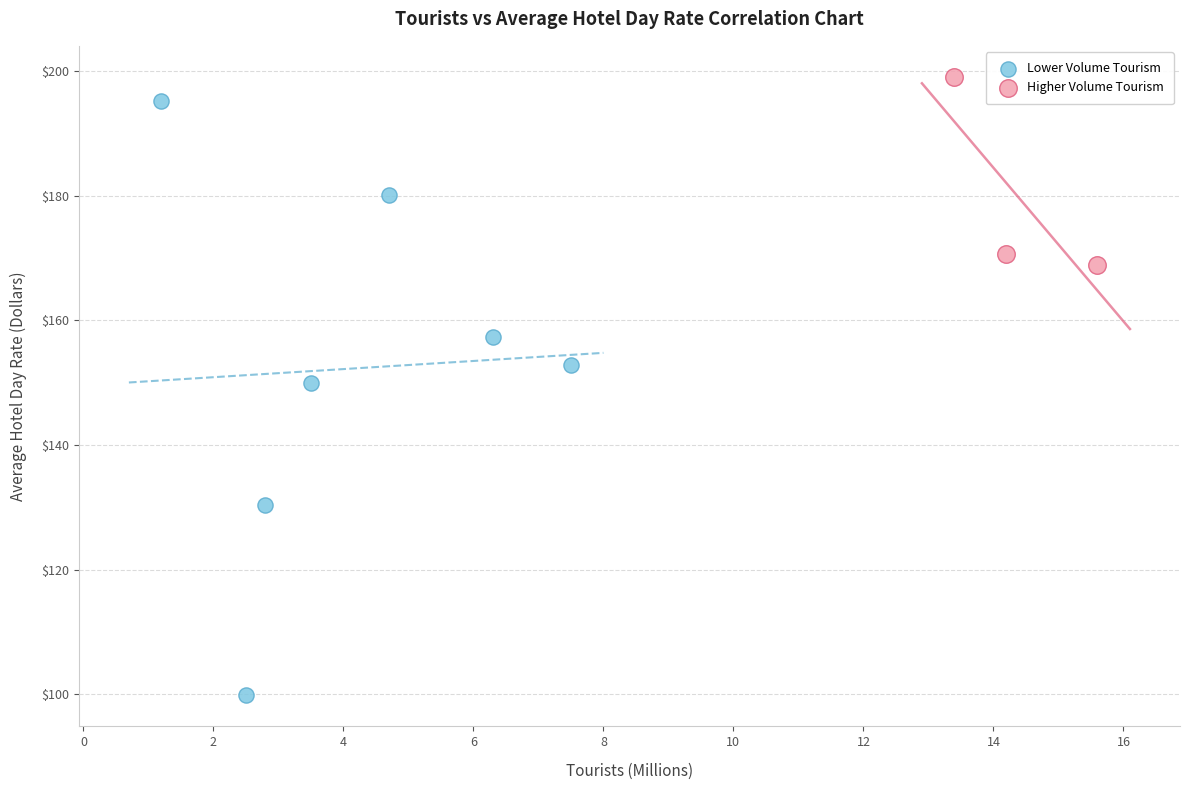

Which series contains the lowest Y value?

Lower Volume Tourism